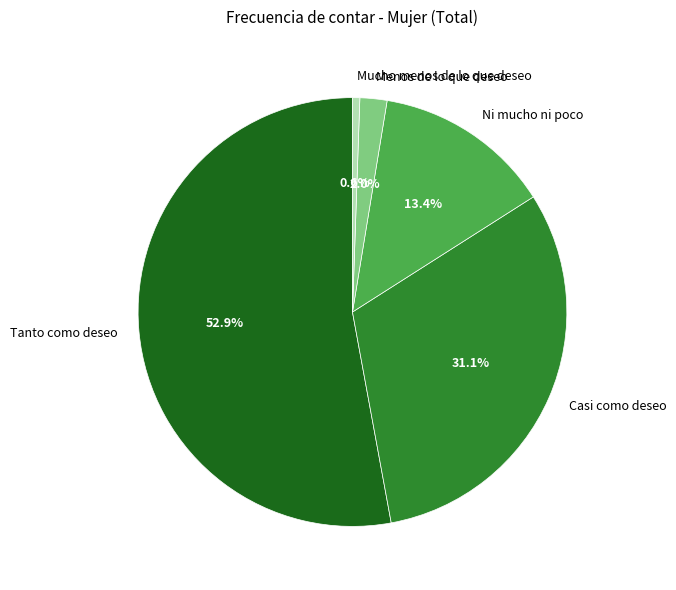

Which category has the biggest portion of the pie?

Tanto como deseo